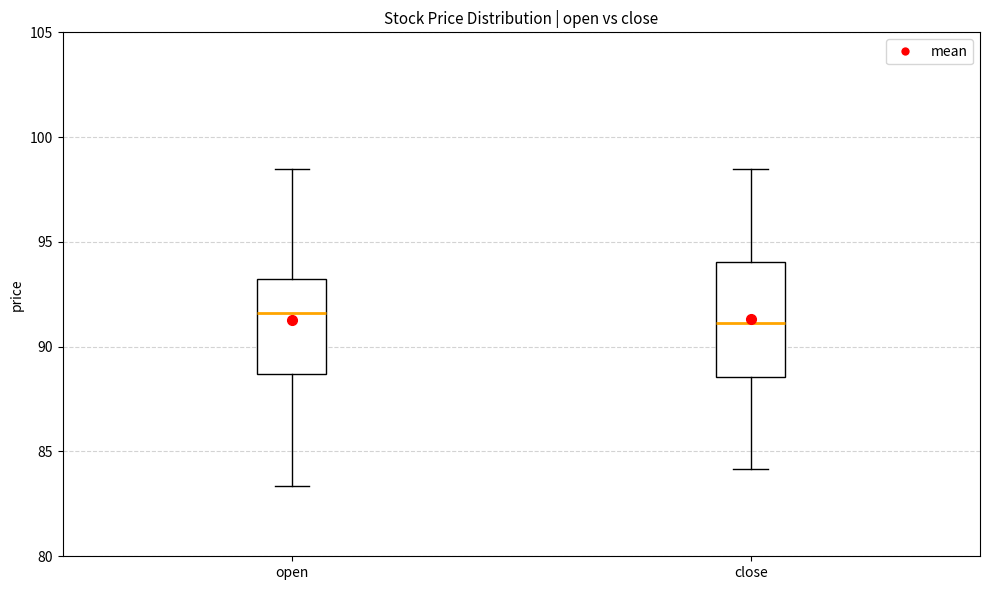

Comparing the boxes themselves (not the whiskers), which one is the tallest?

close